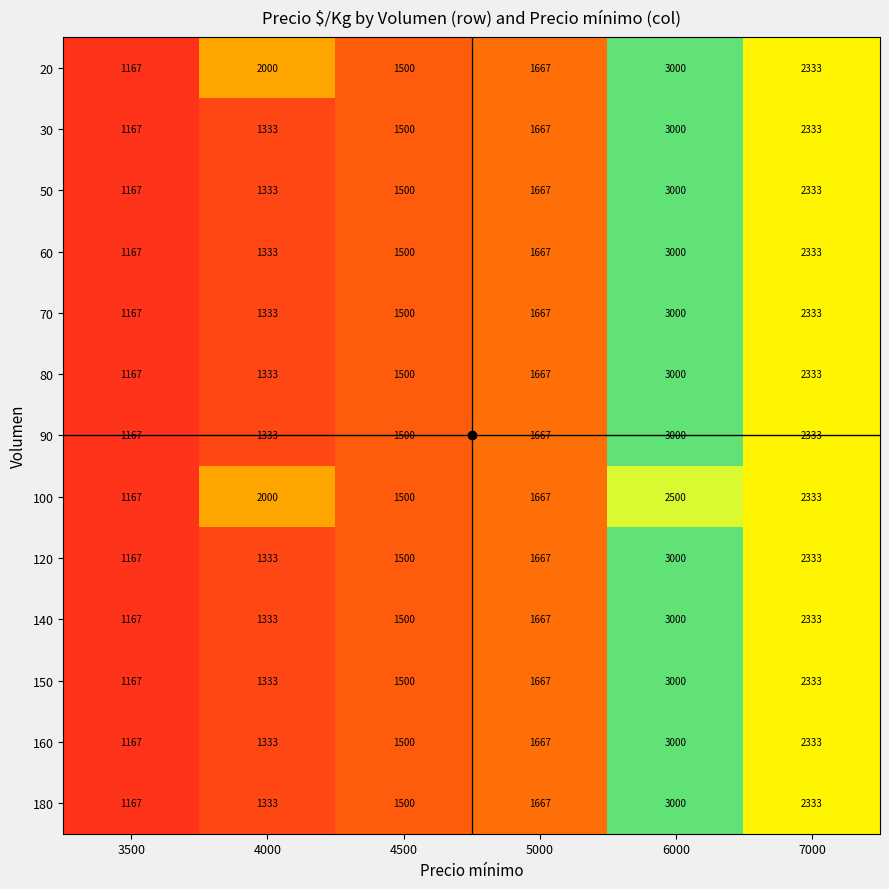

List the labels in order of 90 value, smallest first.

3500, 4000, 4500, 5000, 7000, 6000